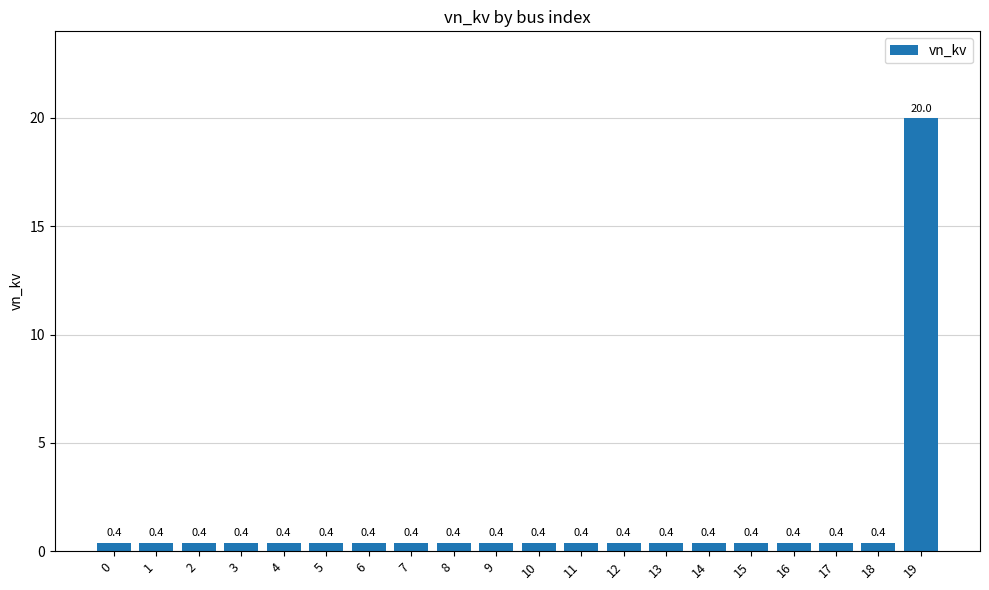

Read the value at 0.

0.4